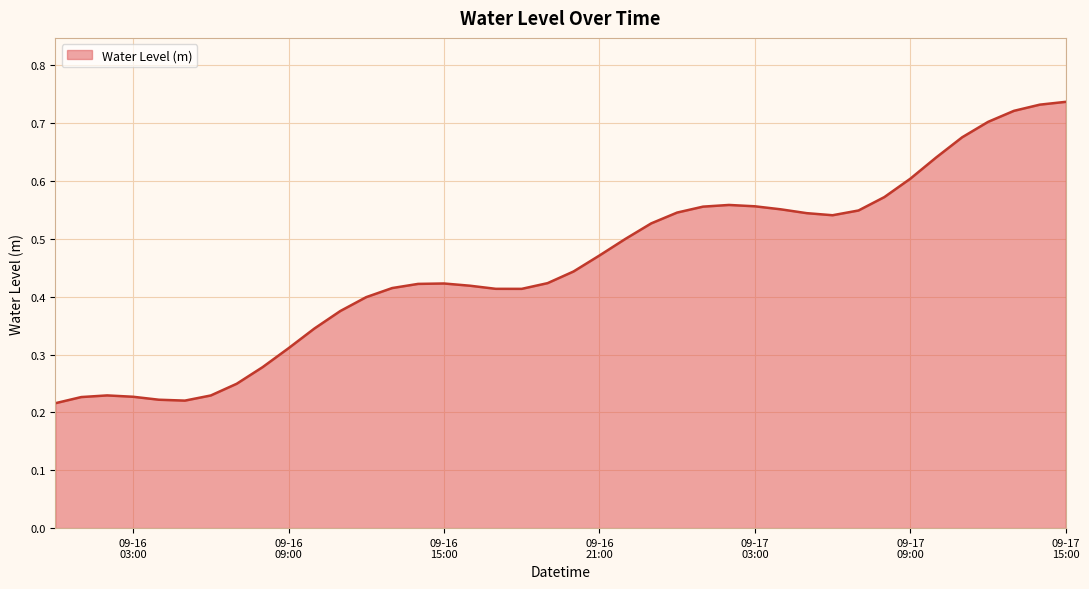

How many lines are shown in the chart?

1